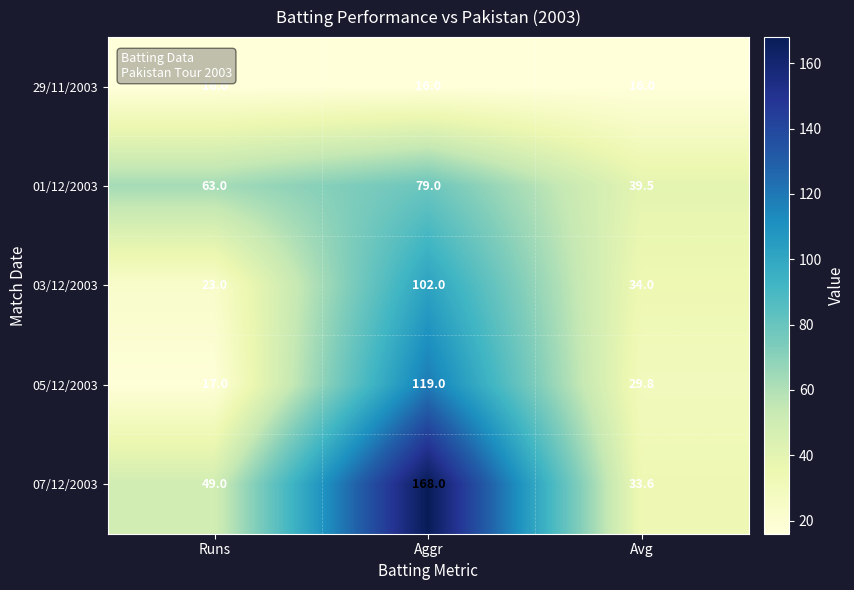

How many categories are shown in the chart?

3